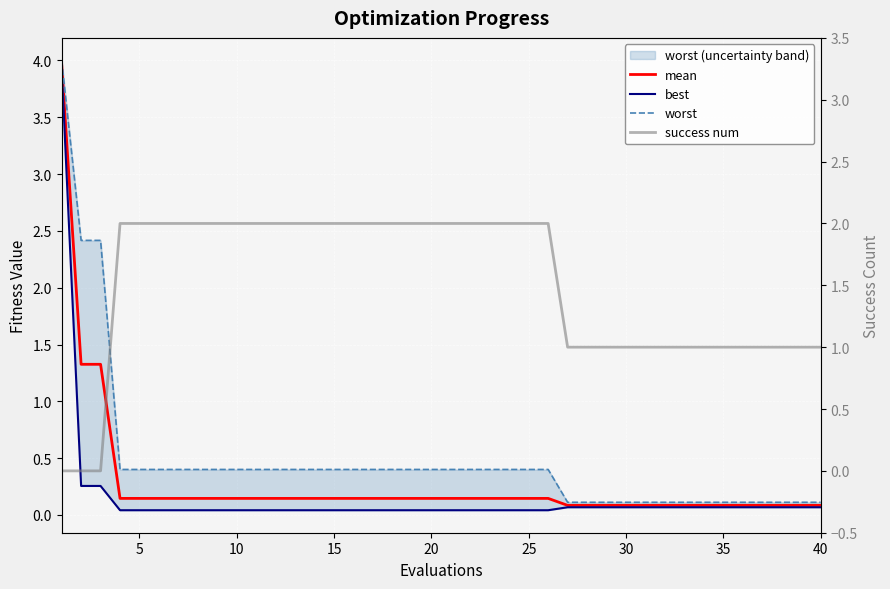

True or false: worst has a value of 0.2 at 30.

False